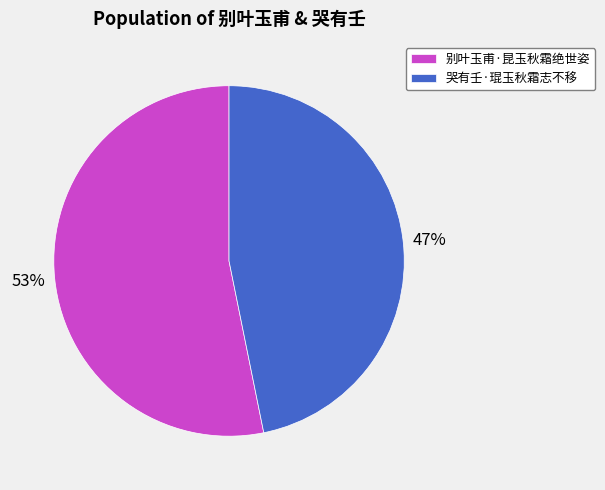

Combined, do 哭有壬·琨玉秋霜志不移 and 别叶玉甫·昆玉秋霜绝世姿 account for over 50%?

Yes